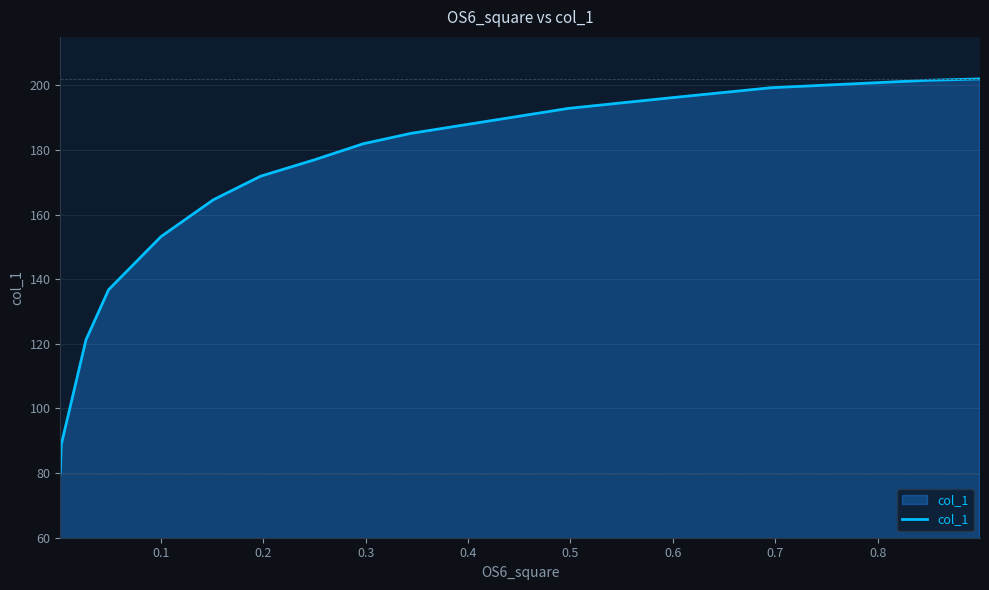

What is the smallest value displayed?

79.7